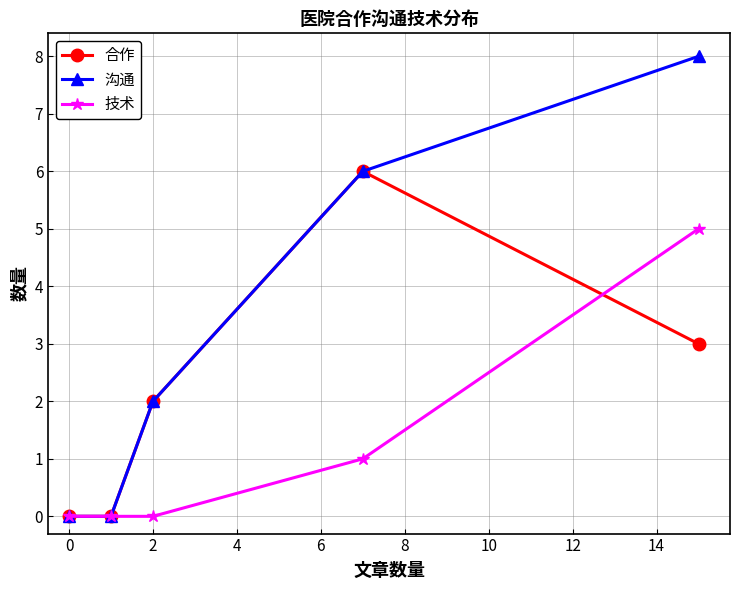

Rank the series by their average value, from lowest to highest.

技术, 合作, 沟通